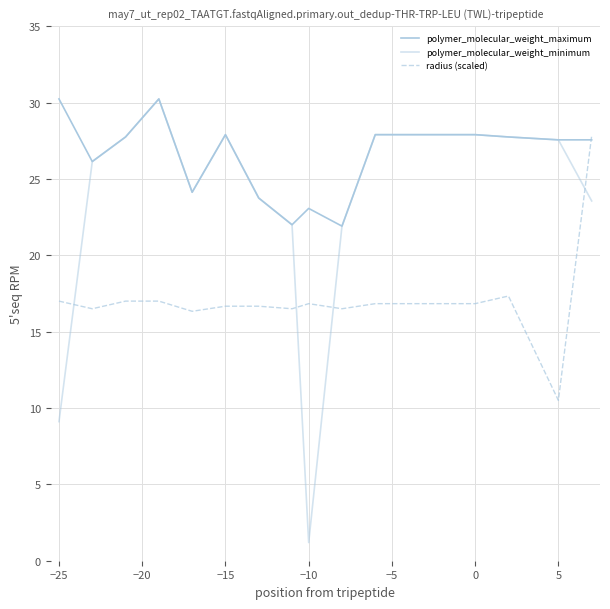

How many lines are shown in the chart?

3